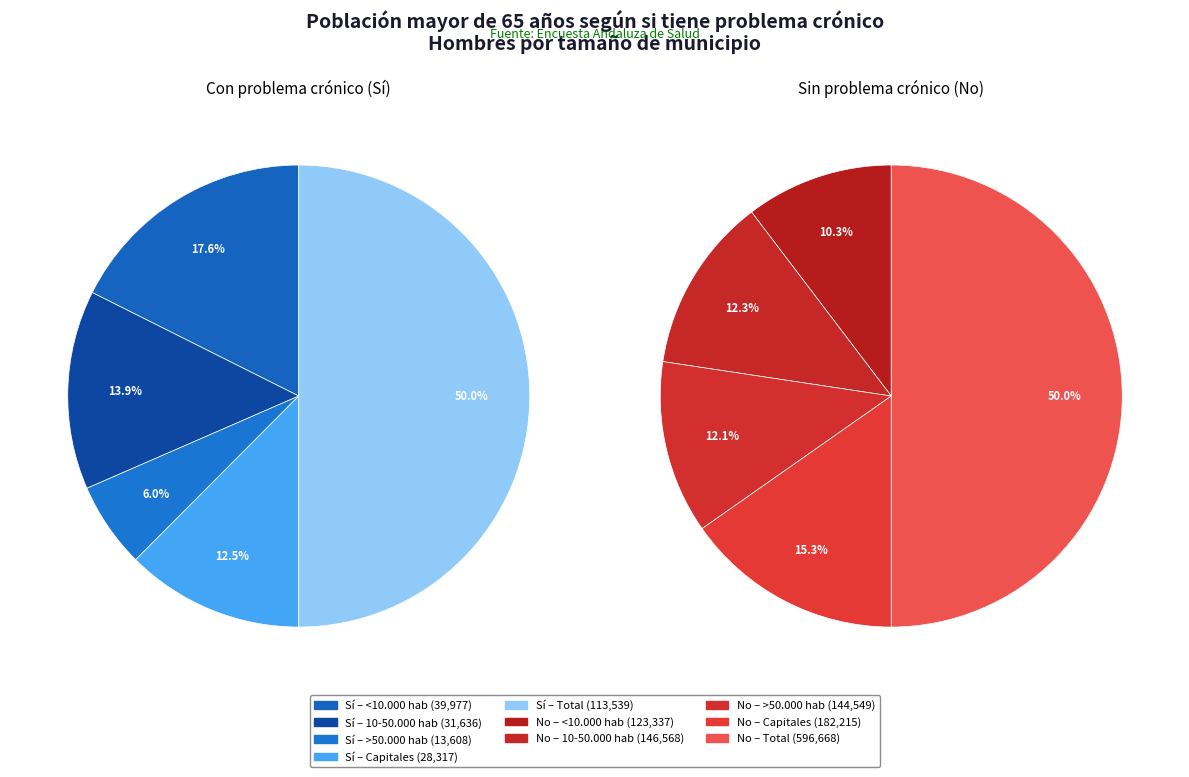

What percentage is the <10.000 hab slice, to the nearest percent?

18%